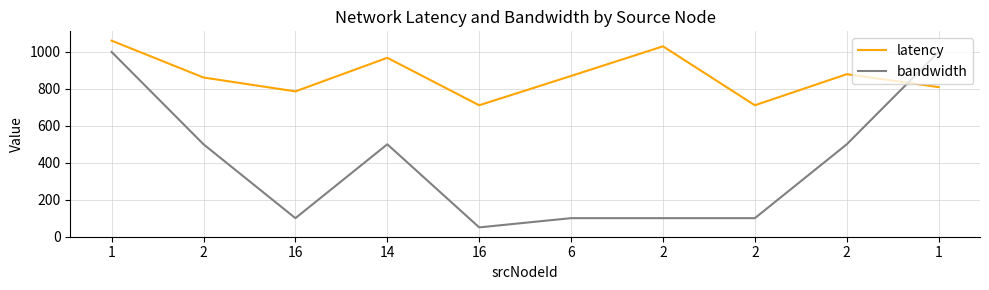

Where do latency and bandwidth first cross each other?

2 and 1